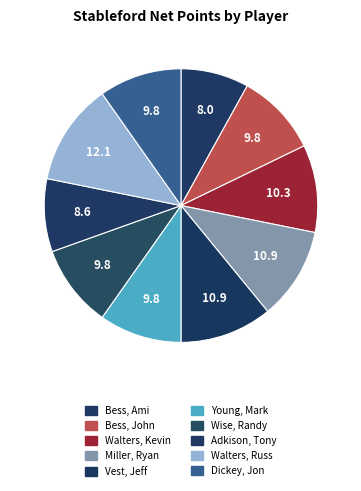

Between Bess, Ami and Walters, Russ, which is larger?

Walters, Russ